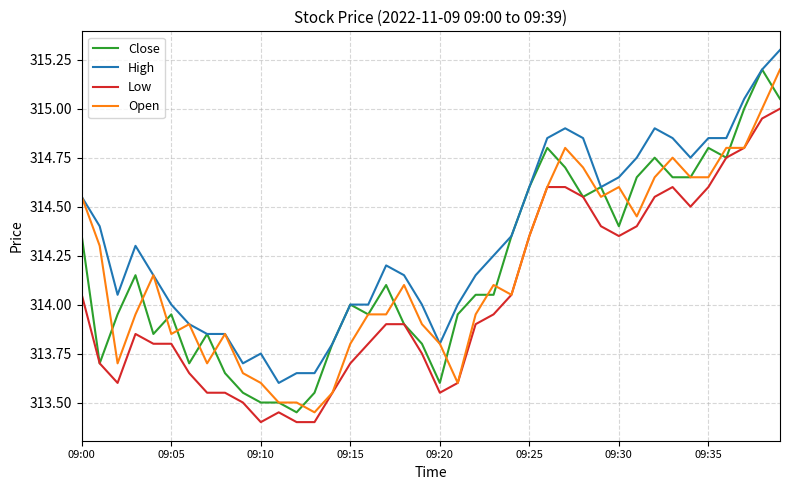

True or false: High has more than 1 points higher than both neighbors.

True